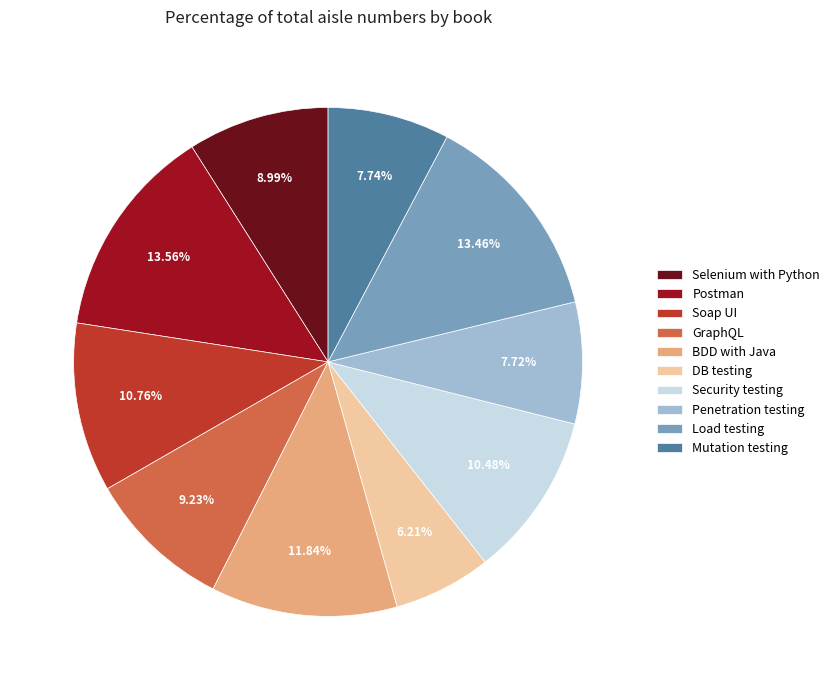

What is the ratio of the value at GraphQL to the value at Security testing?

0.9